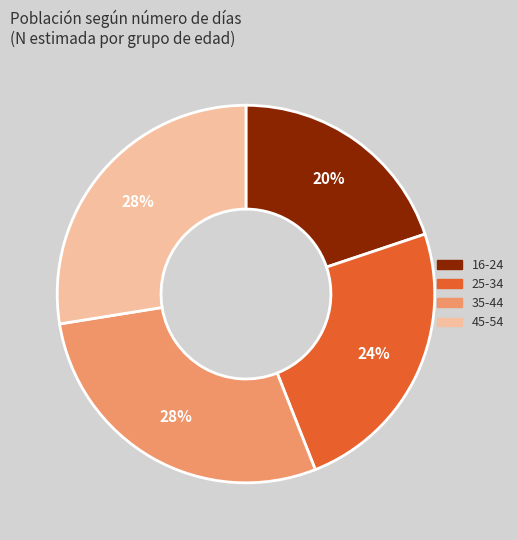

Is there a majority slice in this chart?

No